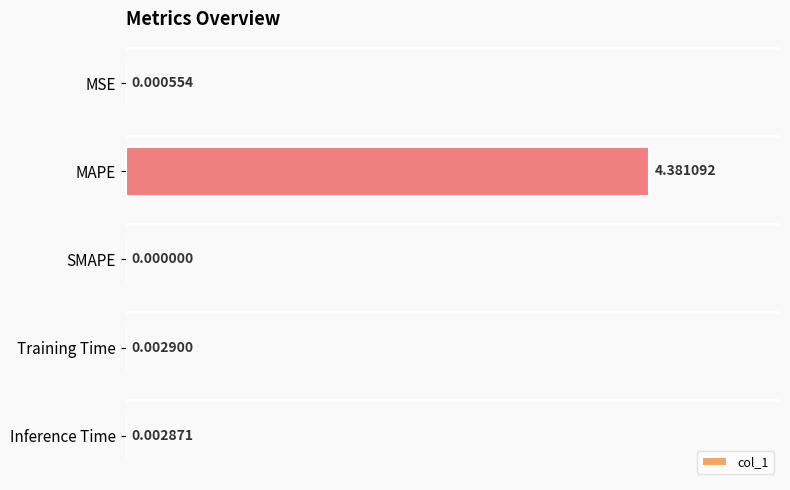

Which category has the highest value across all series?

MAPE